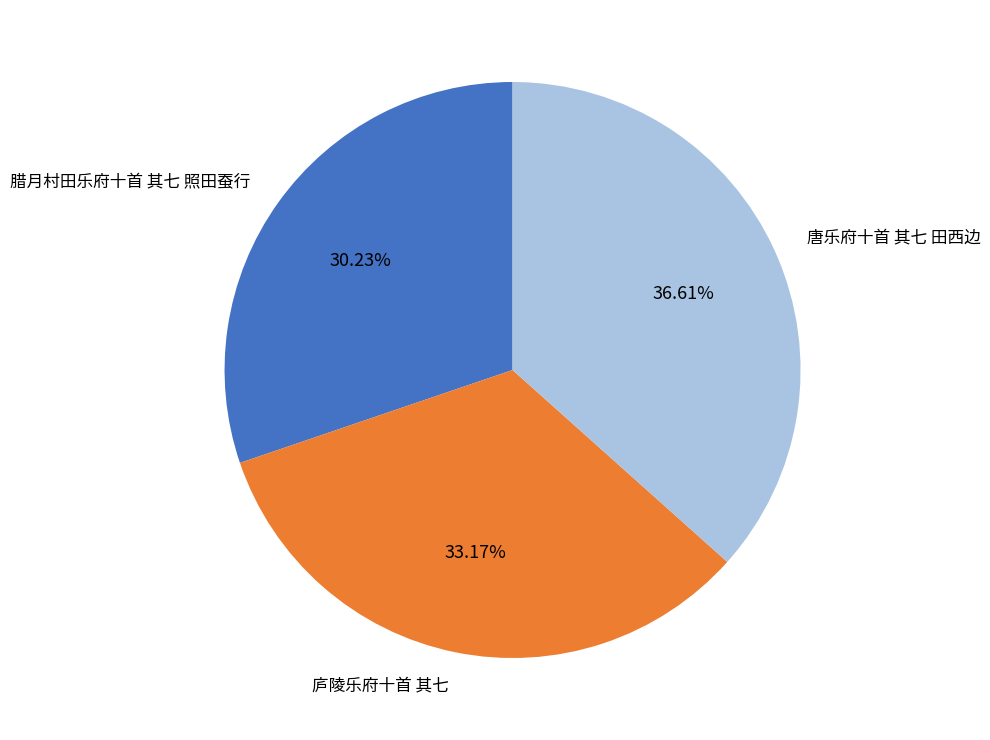

To the nearest percent, what is the combined percentage of 腊月村田乐府十首 其七 照田蚕行 and 庐陵乐府十首 其七?

63%